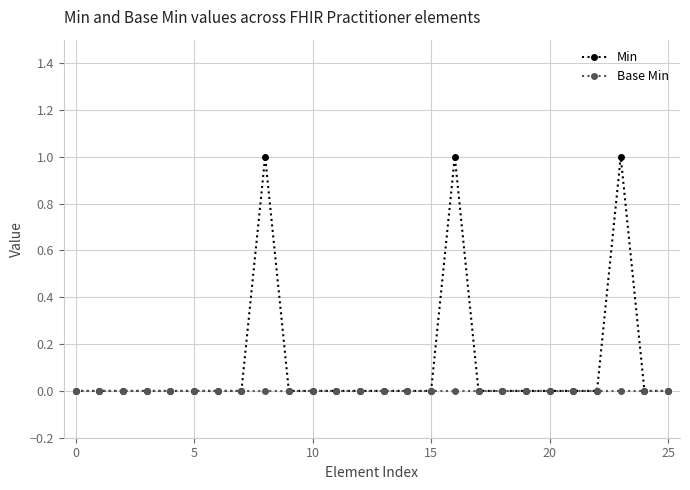

Which series has the largest range (max minus min)?

Min